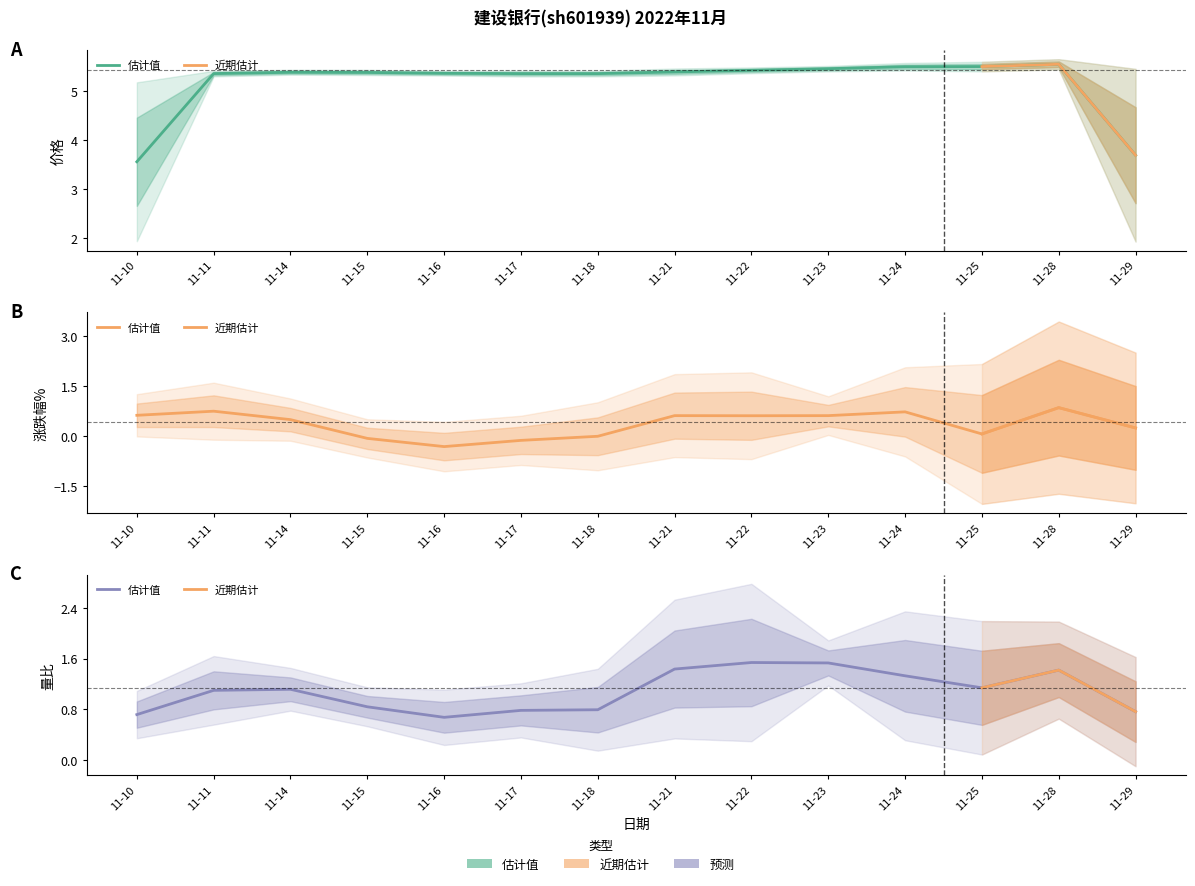

How many interior local peaks does the 涨跌幅% series have?

4